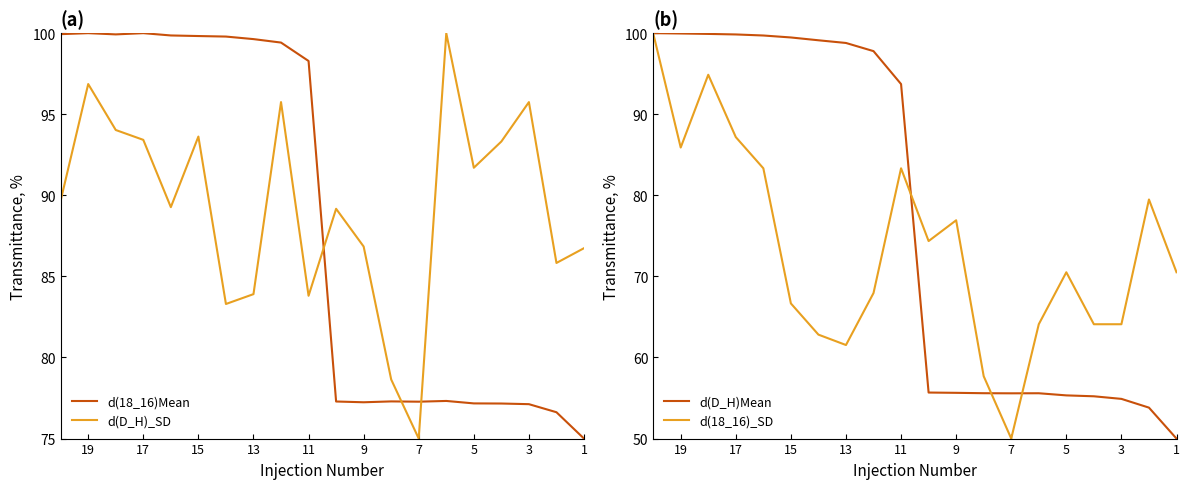

What is the value of the d(18_16)Mean point at the 14th from the left?

77.3